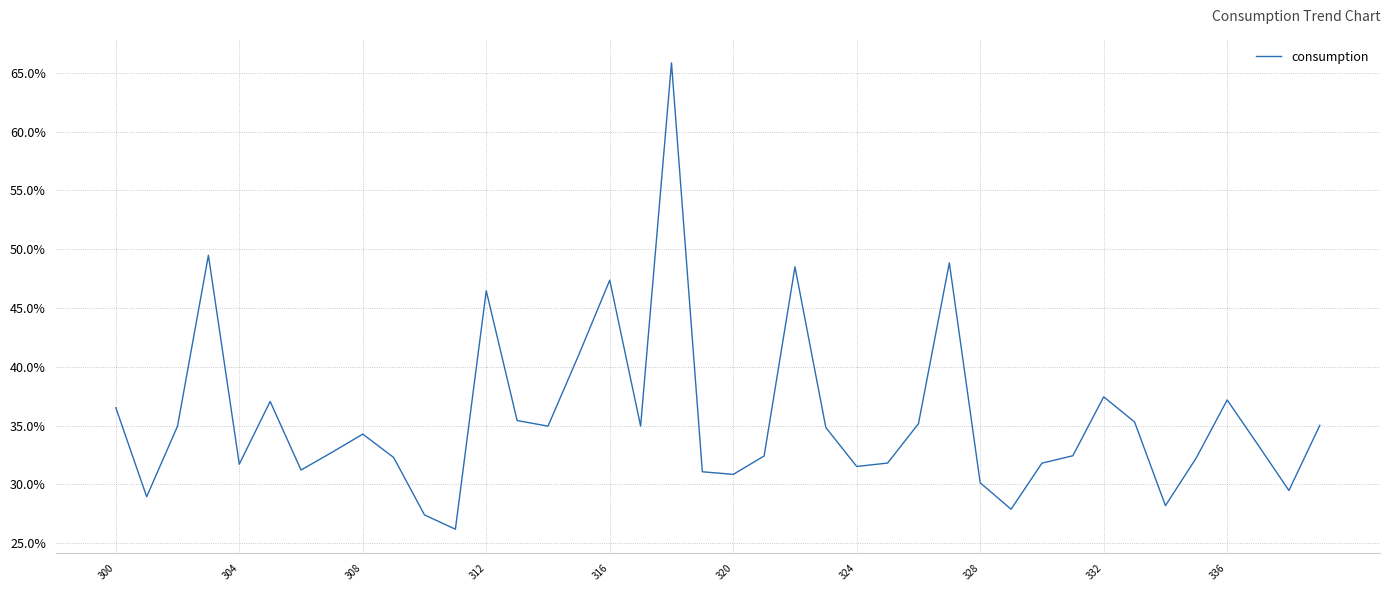

What is the smallest value displayed?

26.2